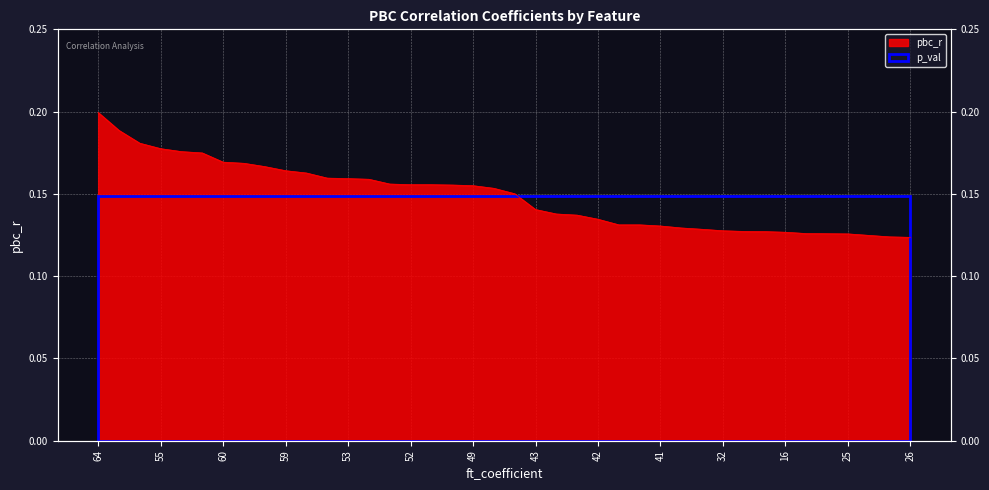

Reading right to left, what are all the values shown in this chart?

0.1	0.1	0.1	0.1	0.1	0.1	0.1	0.1	0.1	0.1	0.1	0.1	0.1	0.1	0.1	0.1	0.1	0.1	0.1	0.2	0.2	0.2	0.2	0.2	0.2	0.2	0.2	0.2	0.2	0.2	0.2	0.2	0.2	0.2	0.2	0.2	0.2	0.2	0.2	0.2